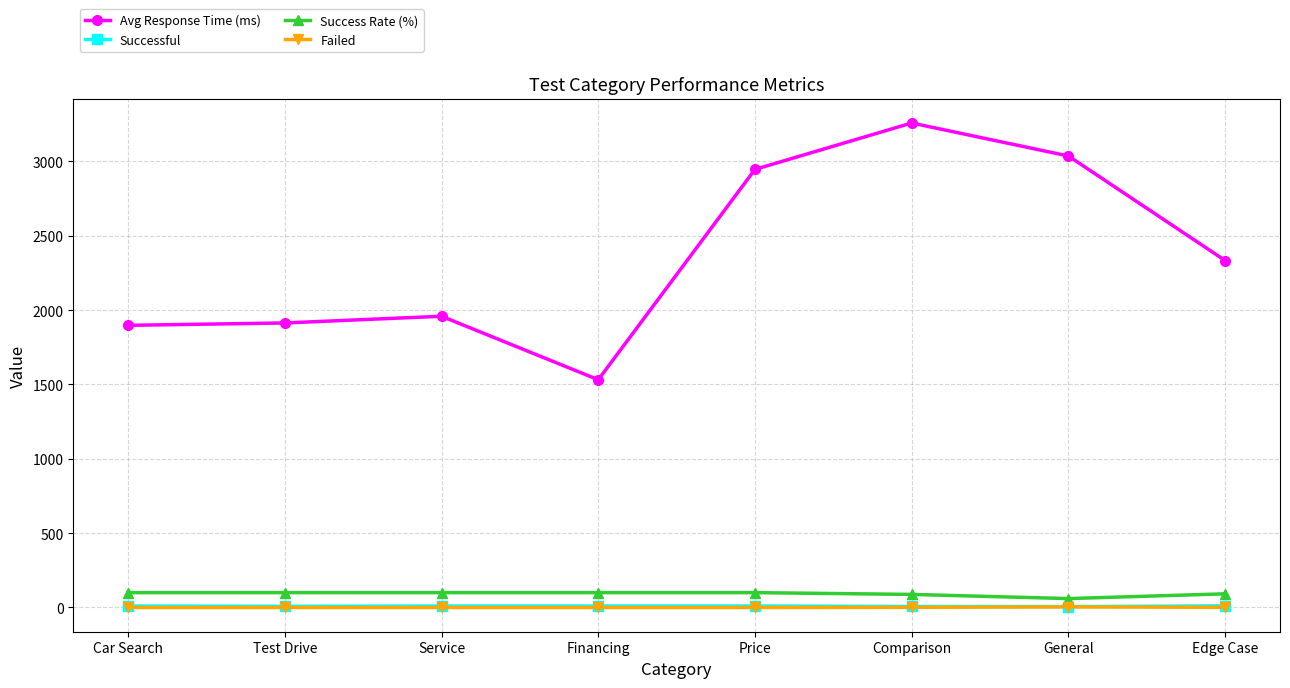

What is the sum of the Successful values at Comparison and Price?

17